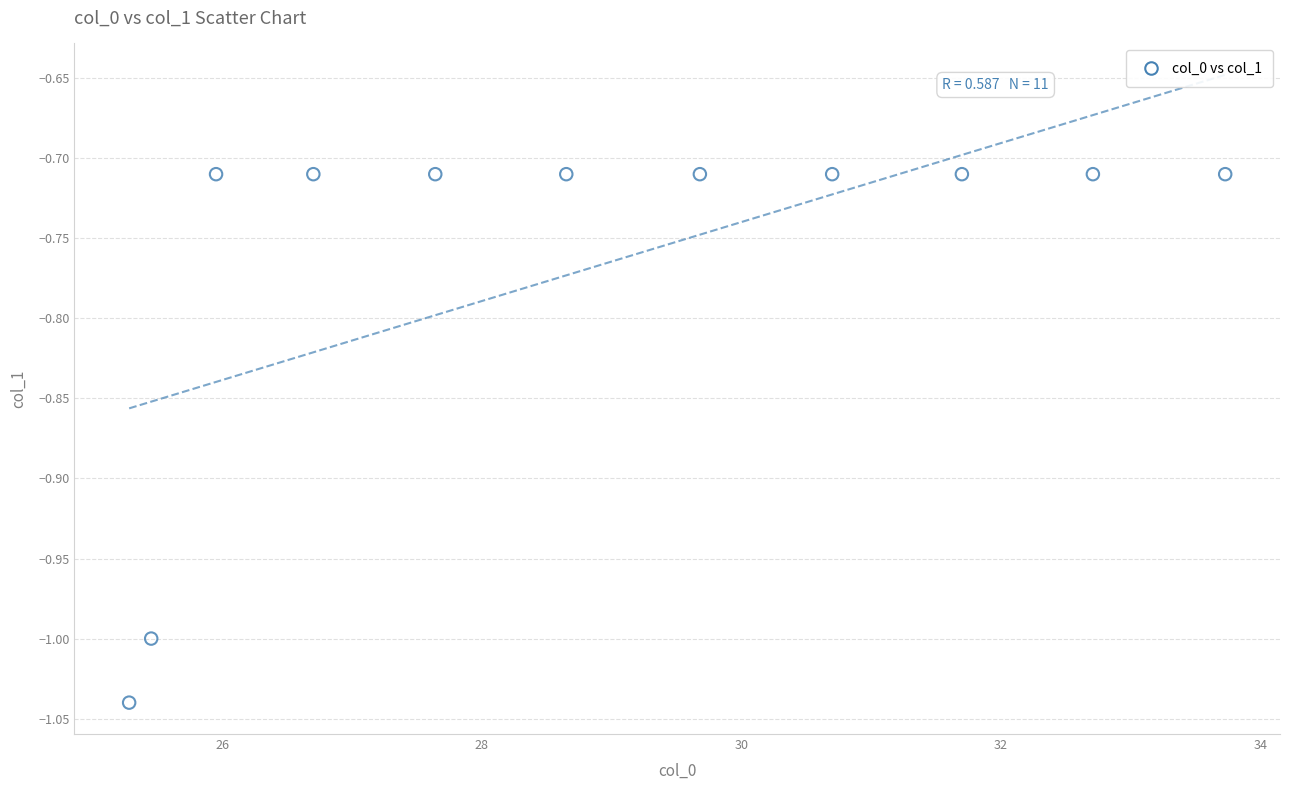

What is the range of Y values (max minus min)?

0.3